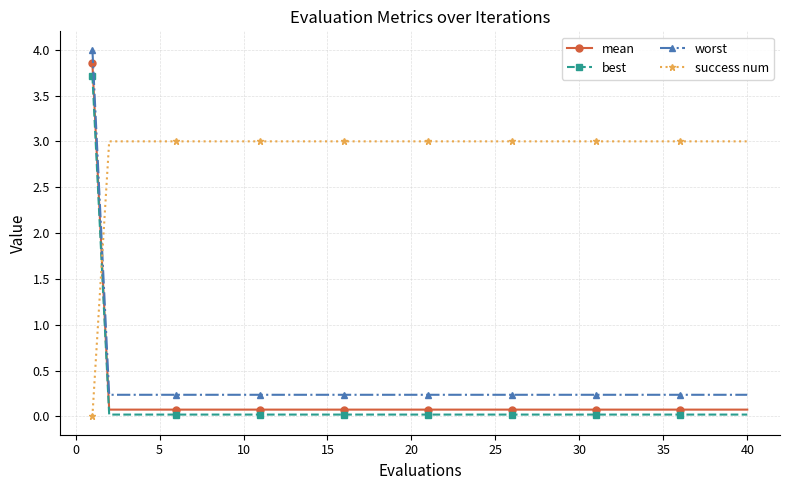

After their last crossing, which series has the higher values: best or success num?

success num